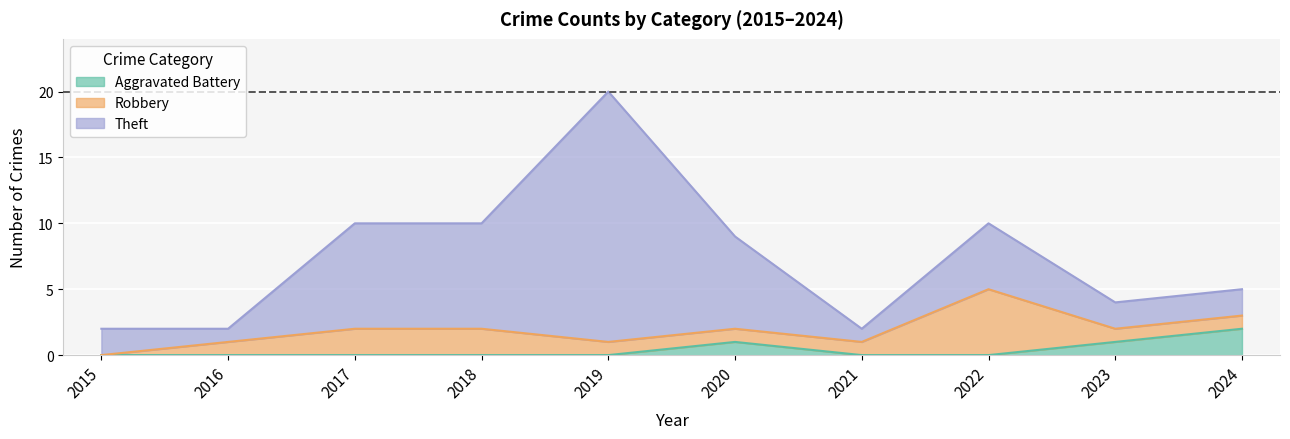

What is the difference between the maximum and minimum values in the Robbery series?

5